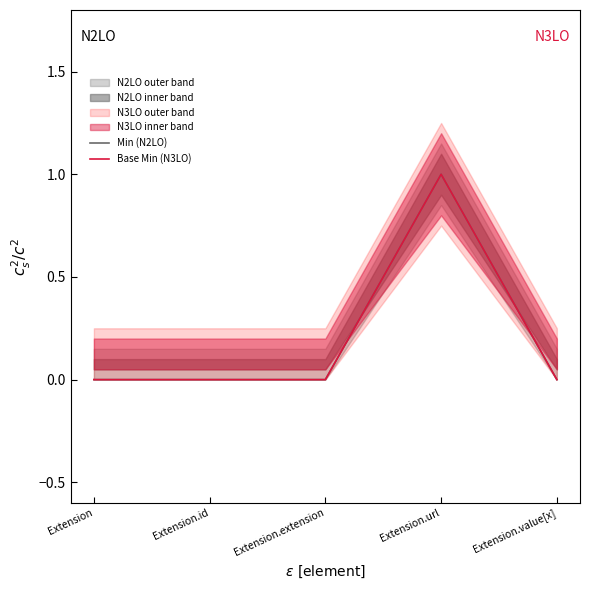

The Min (N2LO) series shows -1 at Extension.id. True or false?

False